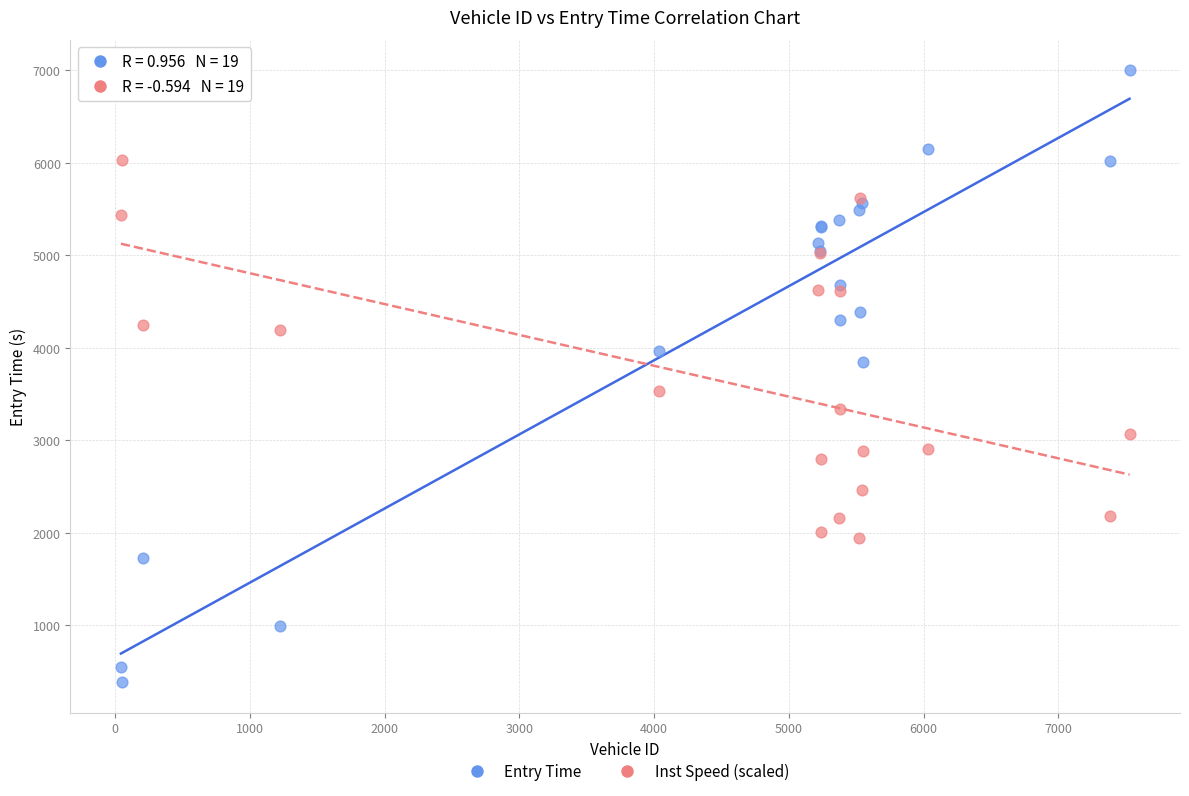

Which series reaches the maximum Y coordinate?

Entry Time